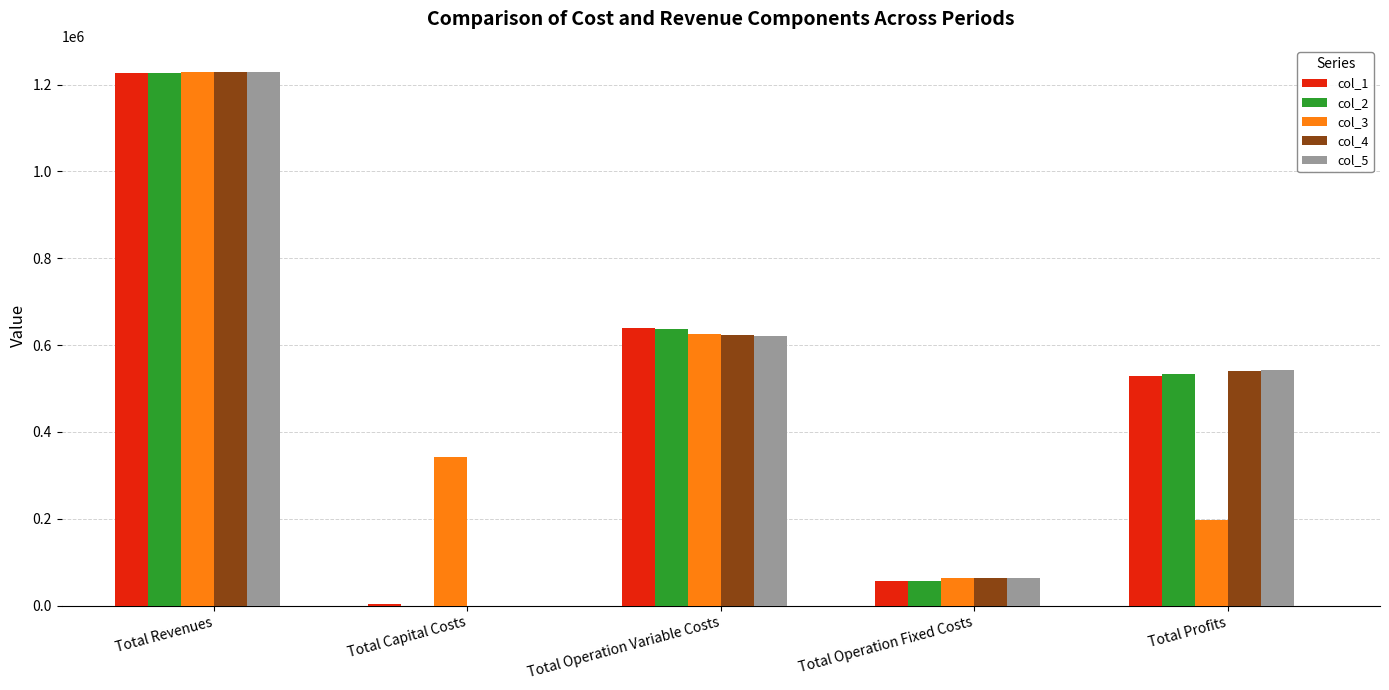

True or false: col_3 has a value of 198242.1 at Total Profits.

True